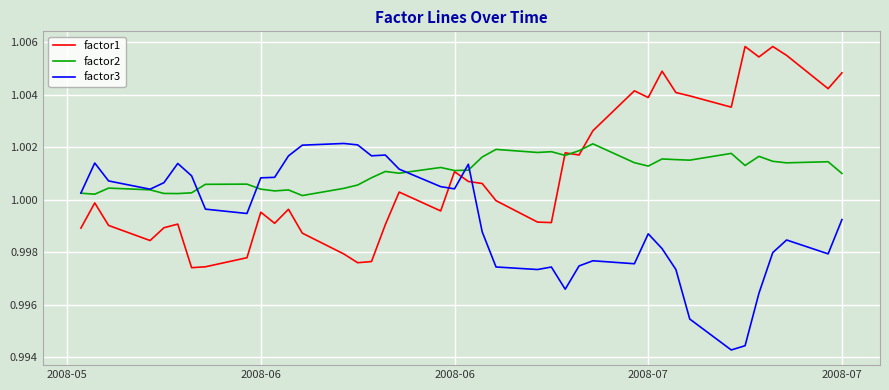

After their last crossing, which series has the higher values: factor3 or factor1?

factor1